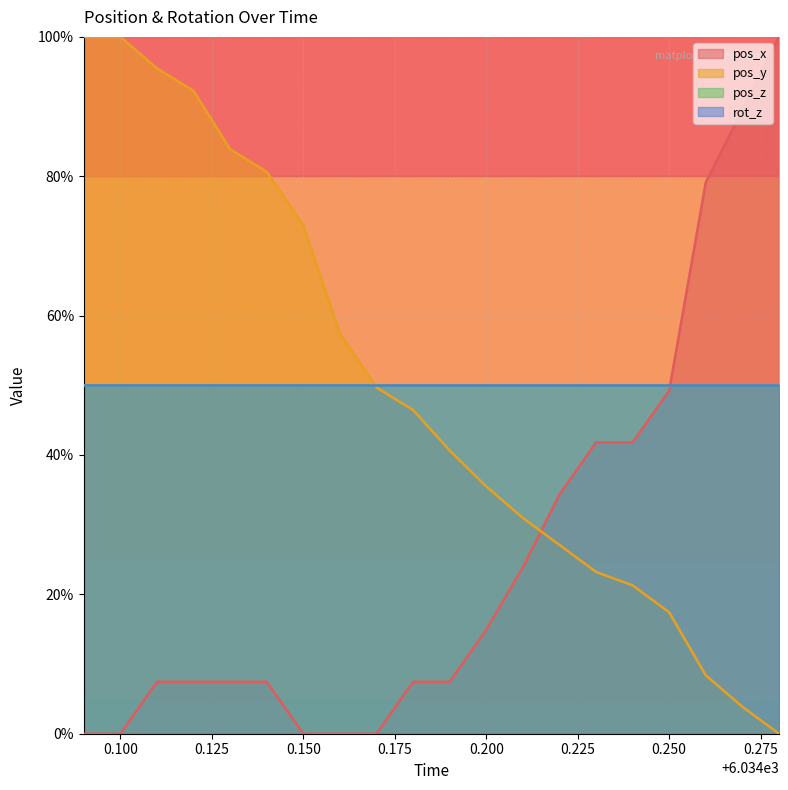

After their last crossing, which series has the higher values: pos_y or pos_x?

pos_x